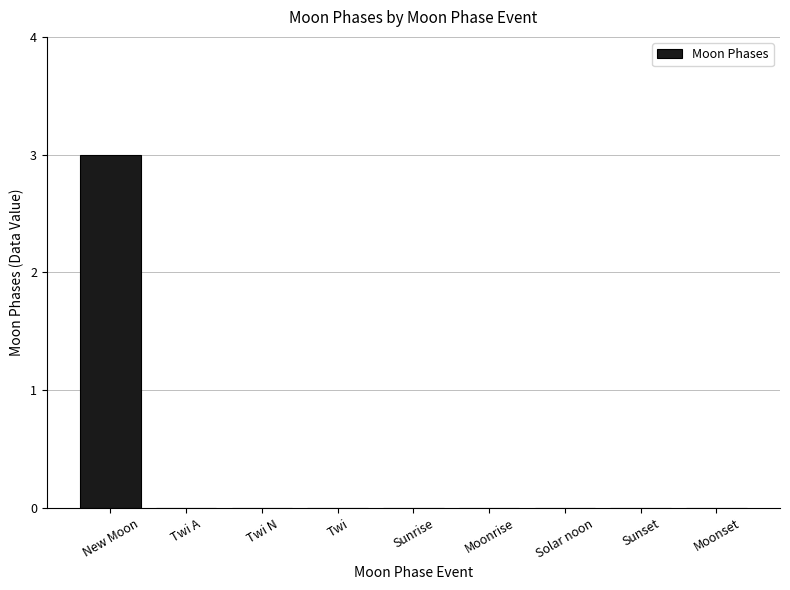

Is it true that the value at New Moon is 4?

False